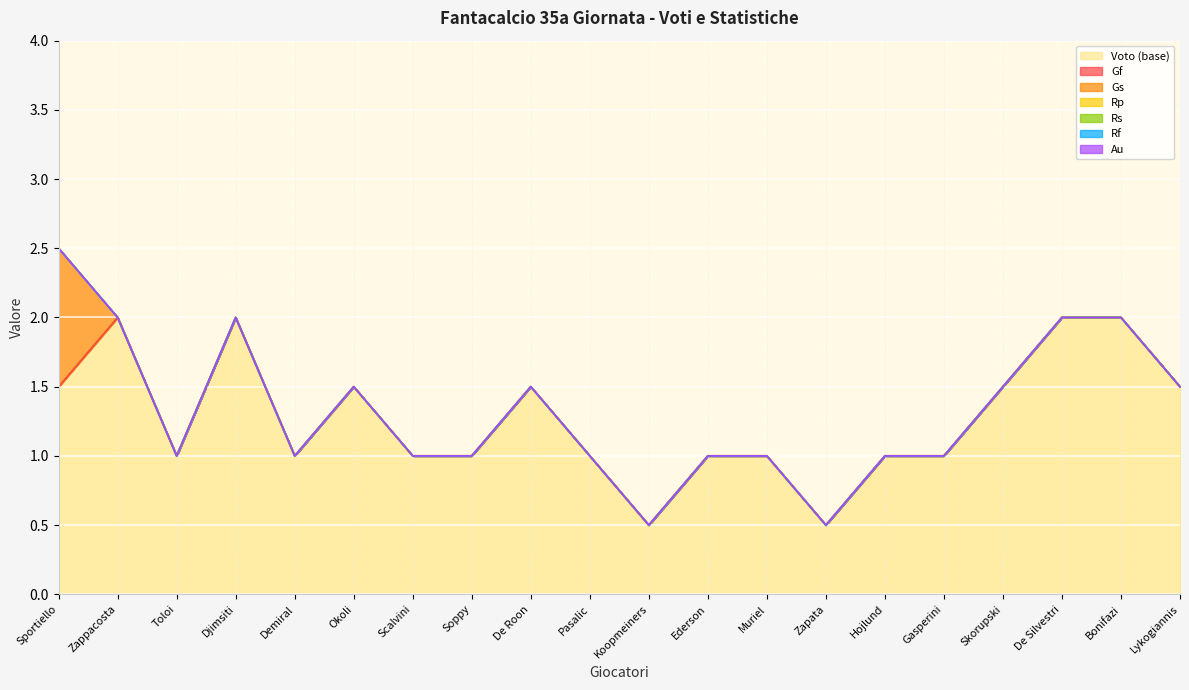

What position from the right is De Silvestri?

3